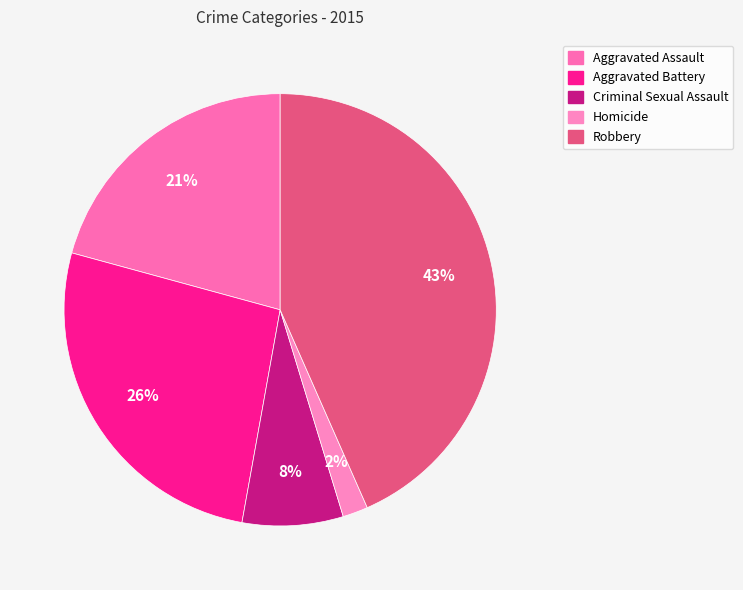

To the nearest percent, what percentage of the pie is Homicide?

2%